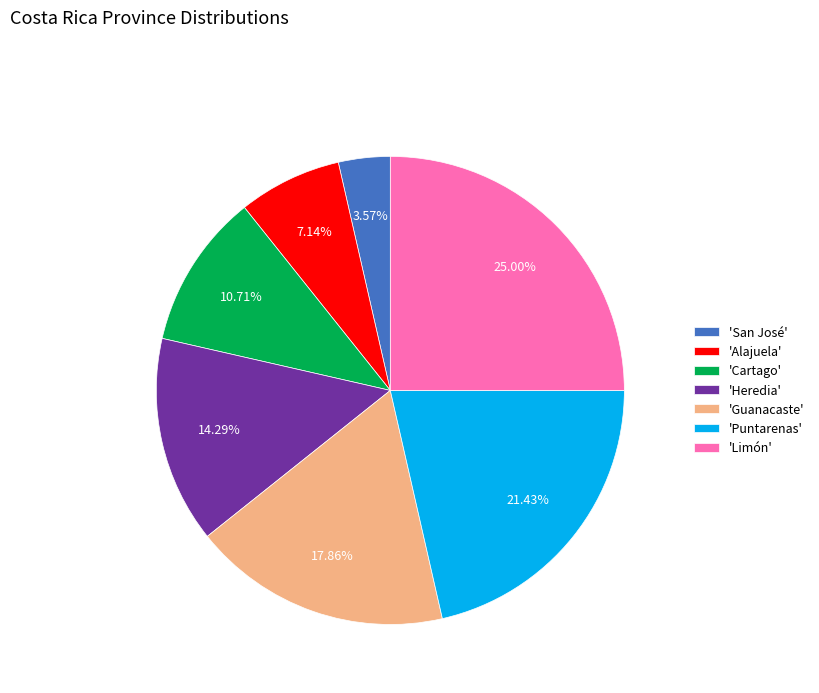

Do 'Alajuela' and 'San José' together represent more than half of the pie?

No